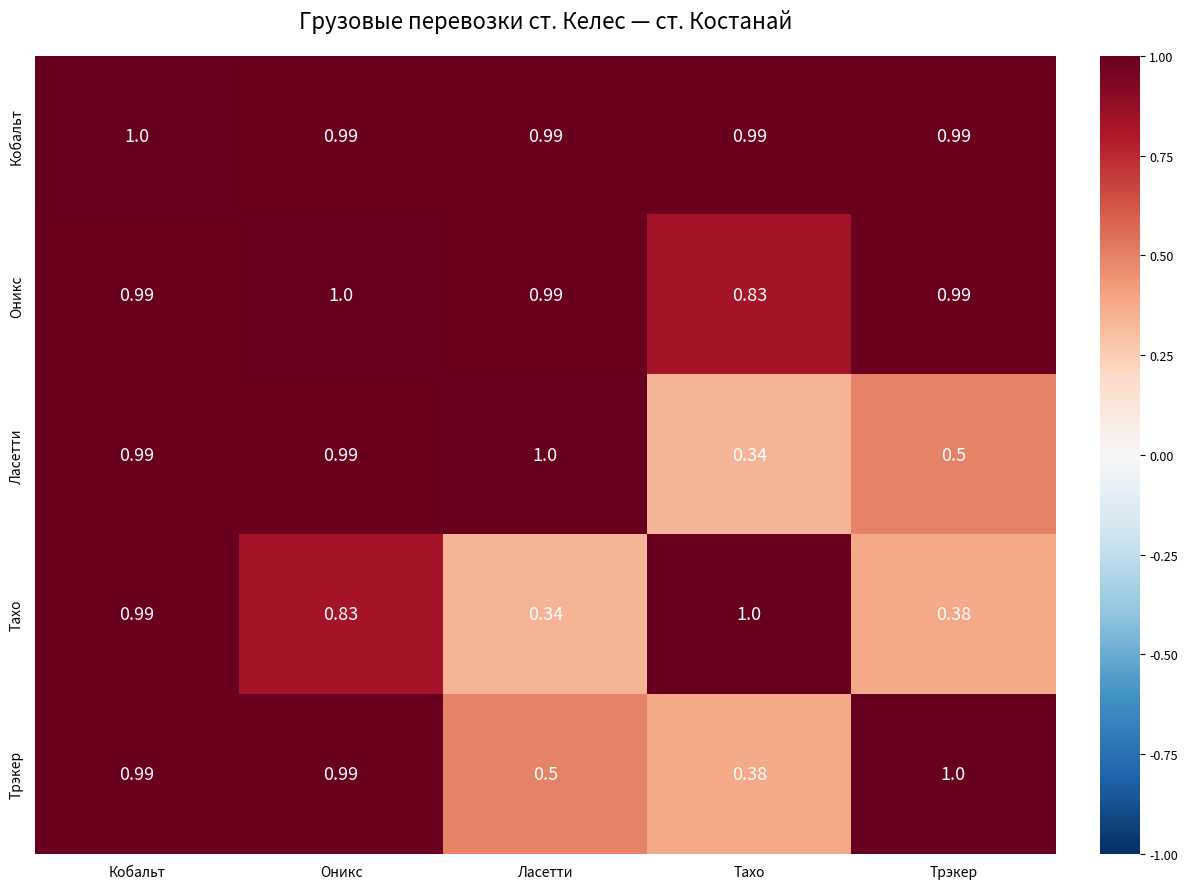

Is the value of Кобальт at Тахо greater than the value of Оникс at Оникс?

No